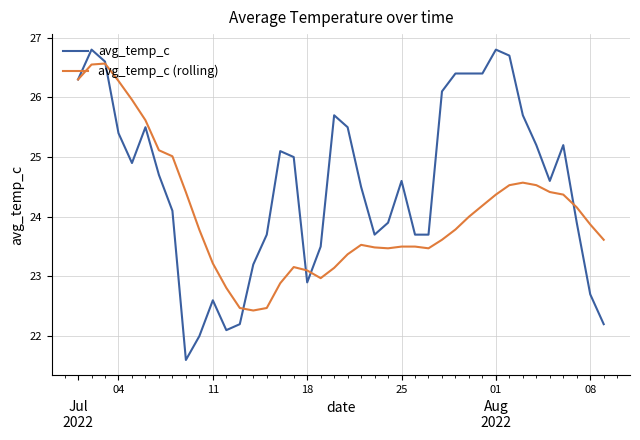

Rank the series by their maximum value, from lowest to highest.

avg_temp_c (rolling), avg_temp_c